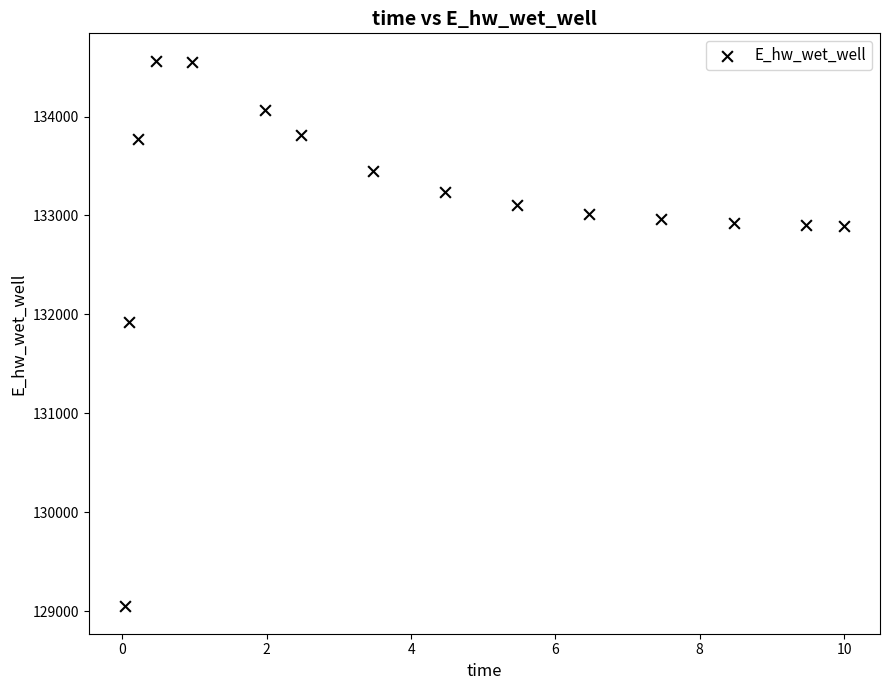

What Y value in the scatter plot is closest to 131806?

131926.2